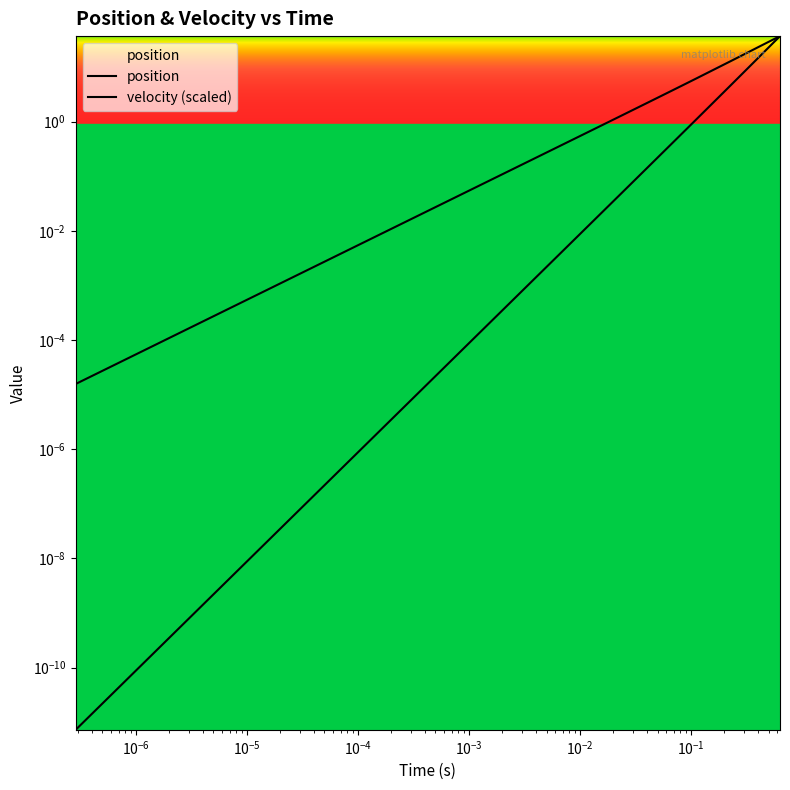

What are all the series names shown in the legend?

position, velocity (scaled)